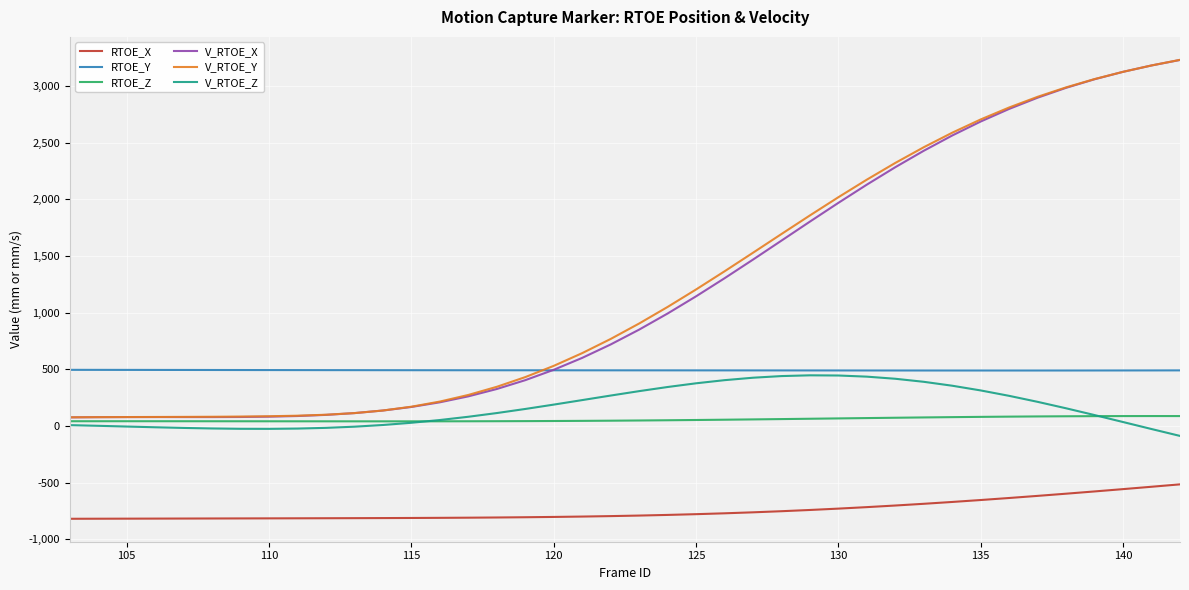

What is the maximum value shown in the chart?

3229.0